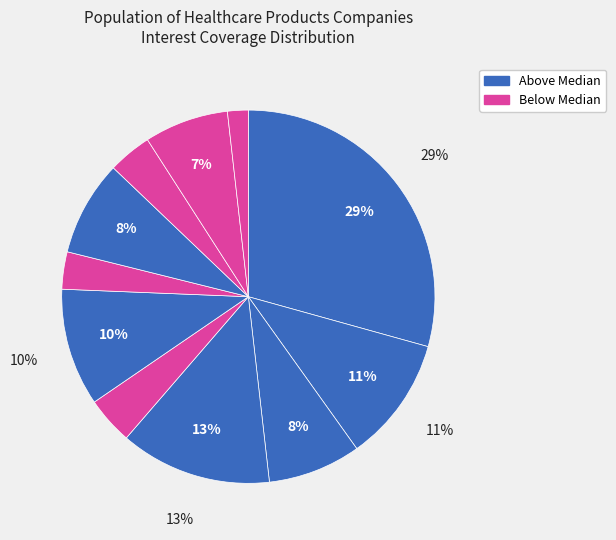

How many slices are in this pie chart?

11